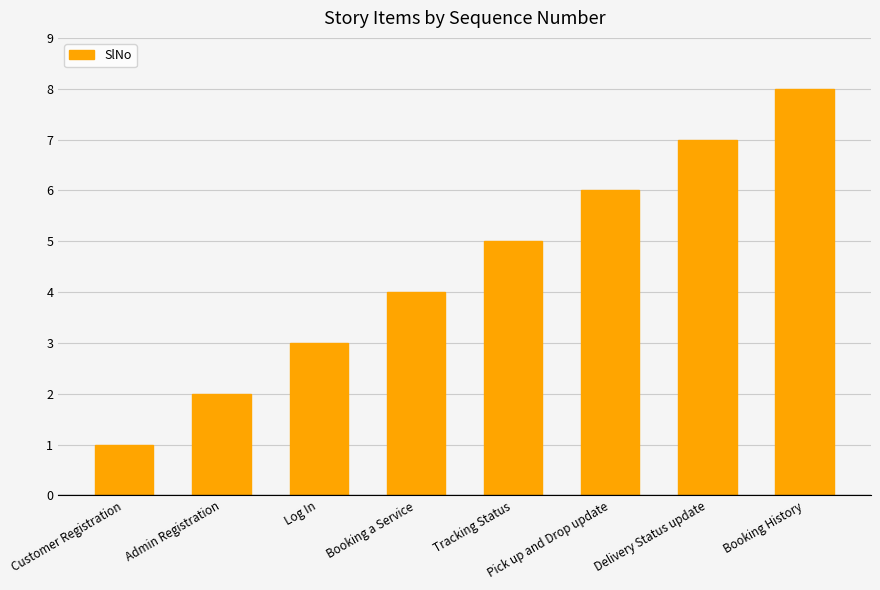

What is the sum of the values at Booking History and Tracking Status?

13